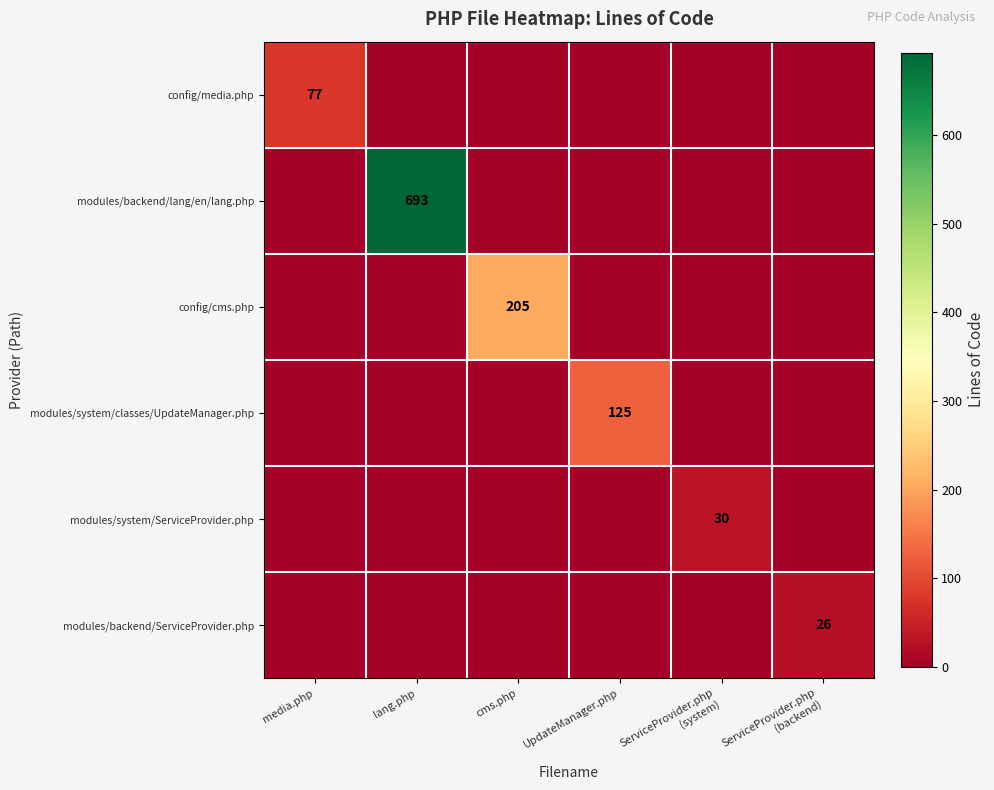

What is the average value of the config/media.php series?

13